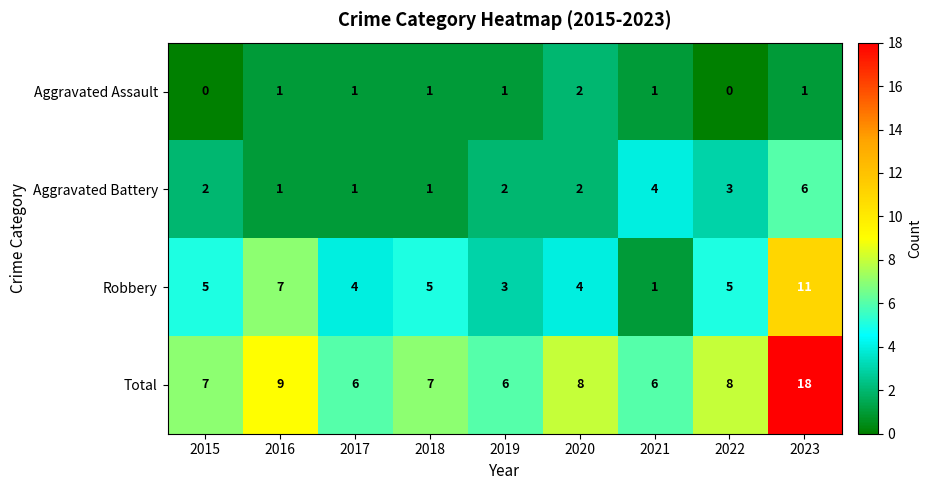

Between 2020 and 2021, which series saw the biggest shift?

Robbery